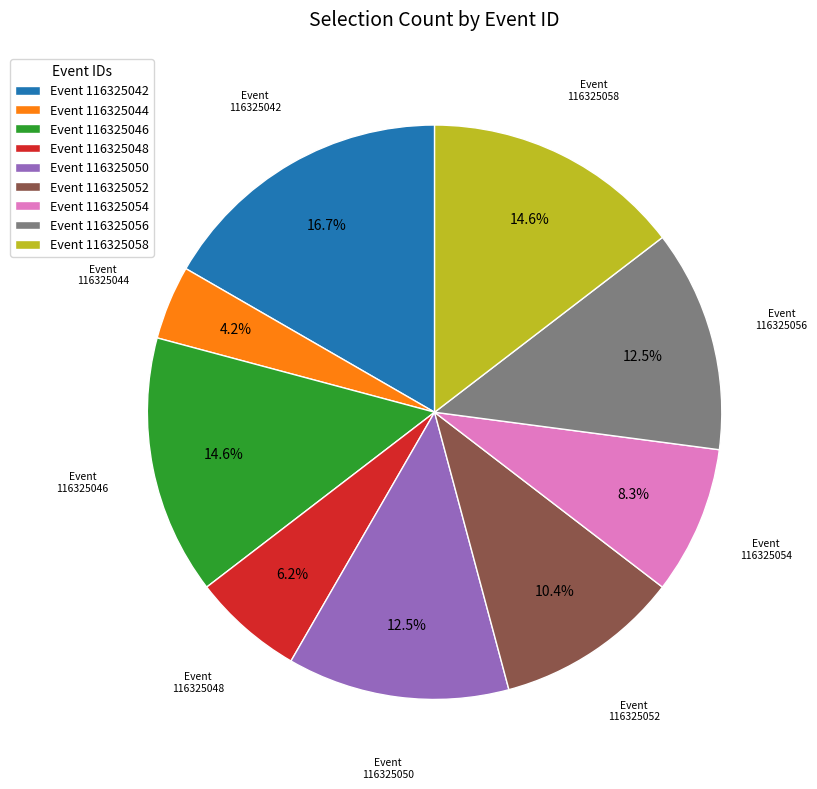

Between 116325046 and 116325056, which is larger?

116325046